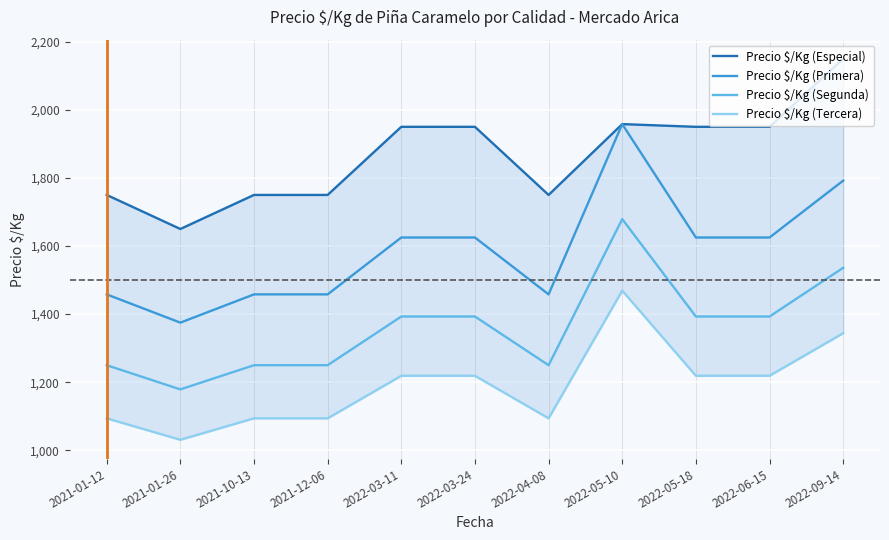

Reading right to left, extract all data points from this chart.

Precio $/Kg (Especial): 2150	1950	1950	1958	1750	1950	1950	1750	1750	1650	1750
Precio $/Kg (Primera): 1792	1625	1625	1958	1458	1625	1625	1458	1458	1375	1458
Precio $/Kg (Segunda): 1536	1393	1393	1679	1250	1393	1393	1250	1250	1179	1250
Precio $/Kg (Tercera): 1344	1219	1219	1469	1094	1219	1219	1094	1094	1031	1094